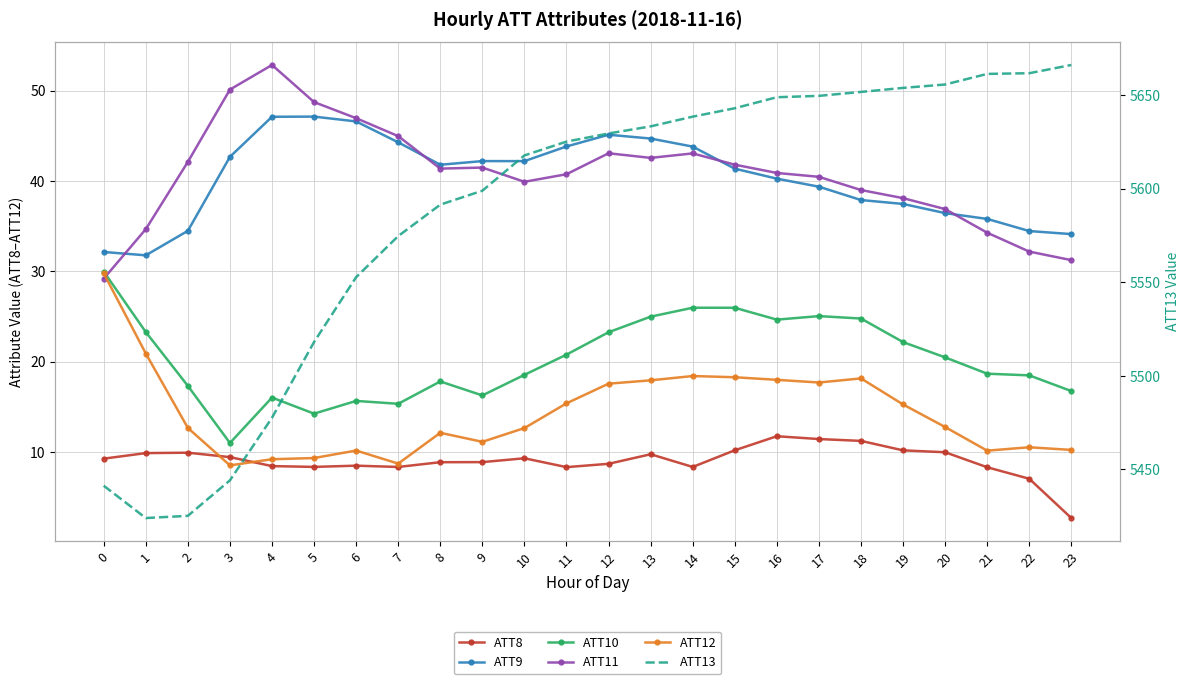

The value of ATT8 at 8 is 8.9. True or false?

True